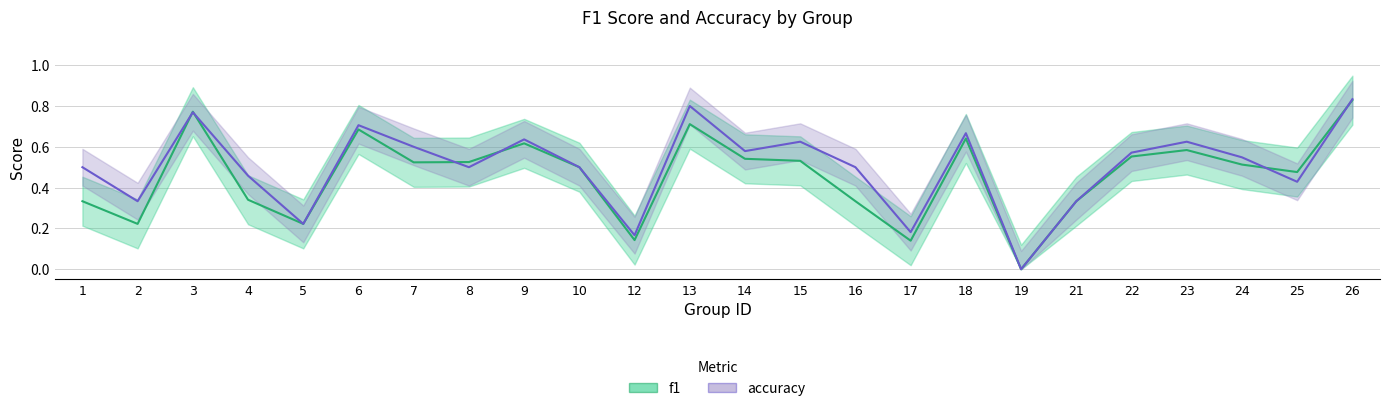

How many lines are shown in the chart?

2